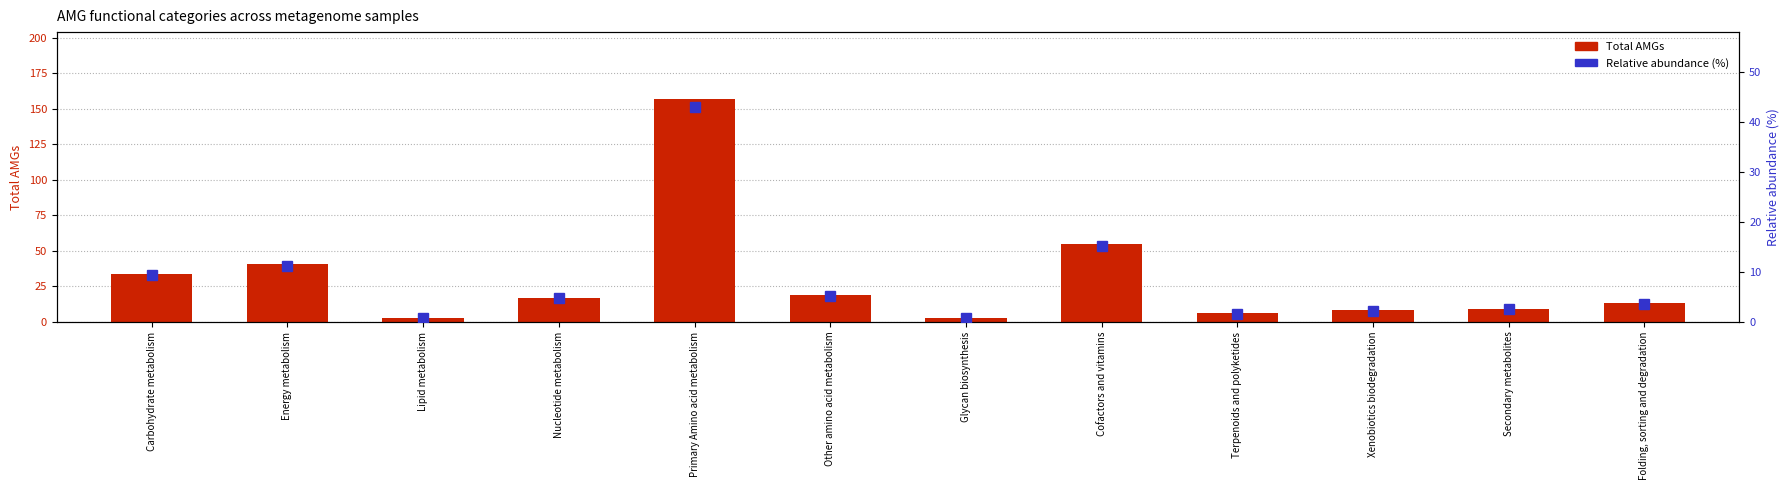

At which category does the chart reach its peak across all series?

Primary Amino acid metabolism